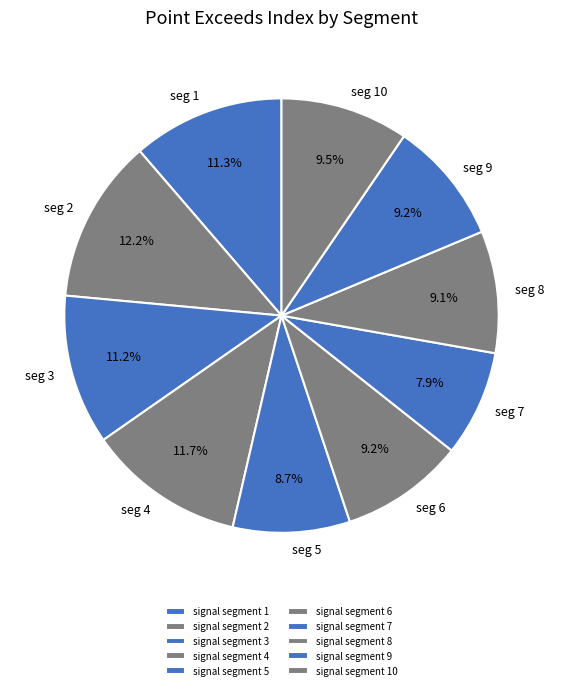

To the nearest percent, what is the difference between the largest and smallest slice percentages?

4%